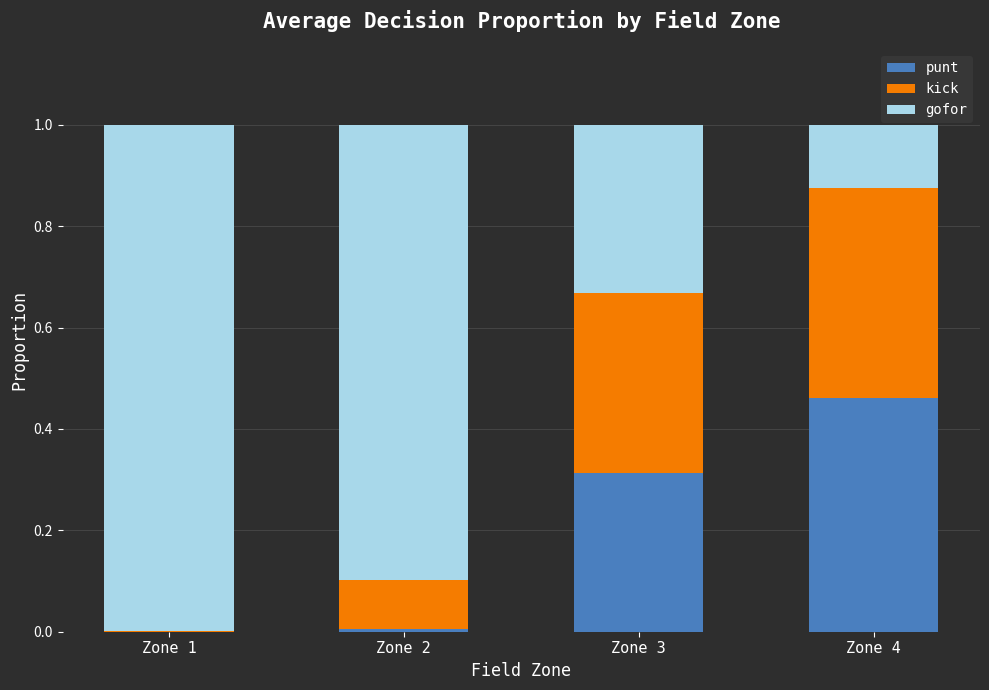

The punt series shows 0.1 at Zone 3. True or false?

False